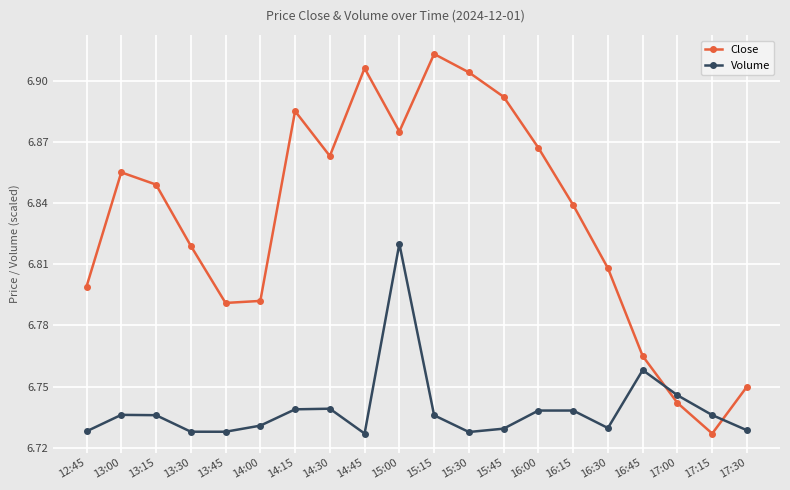

What is the sum of the Volume values at 13:15 and 14:00?

13.5